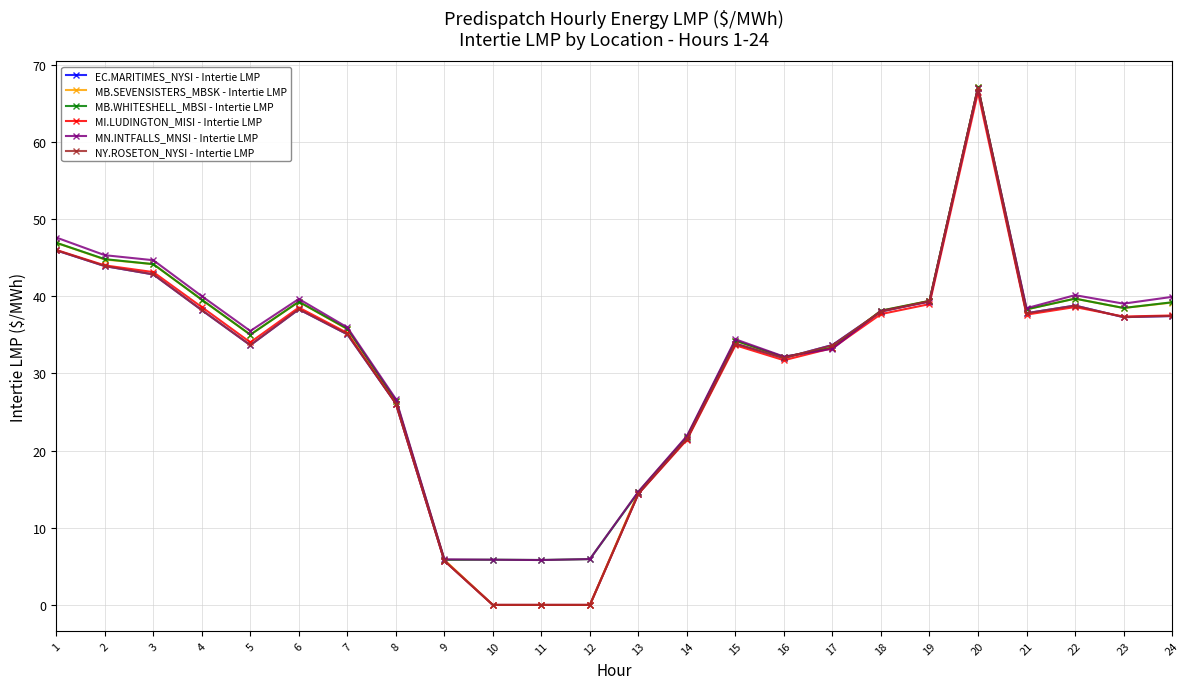

Is this an area chart (filled region under the line)?

No